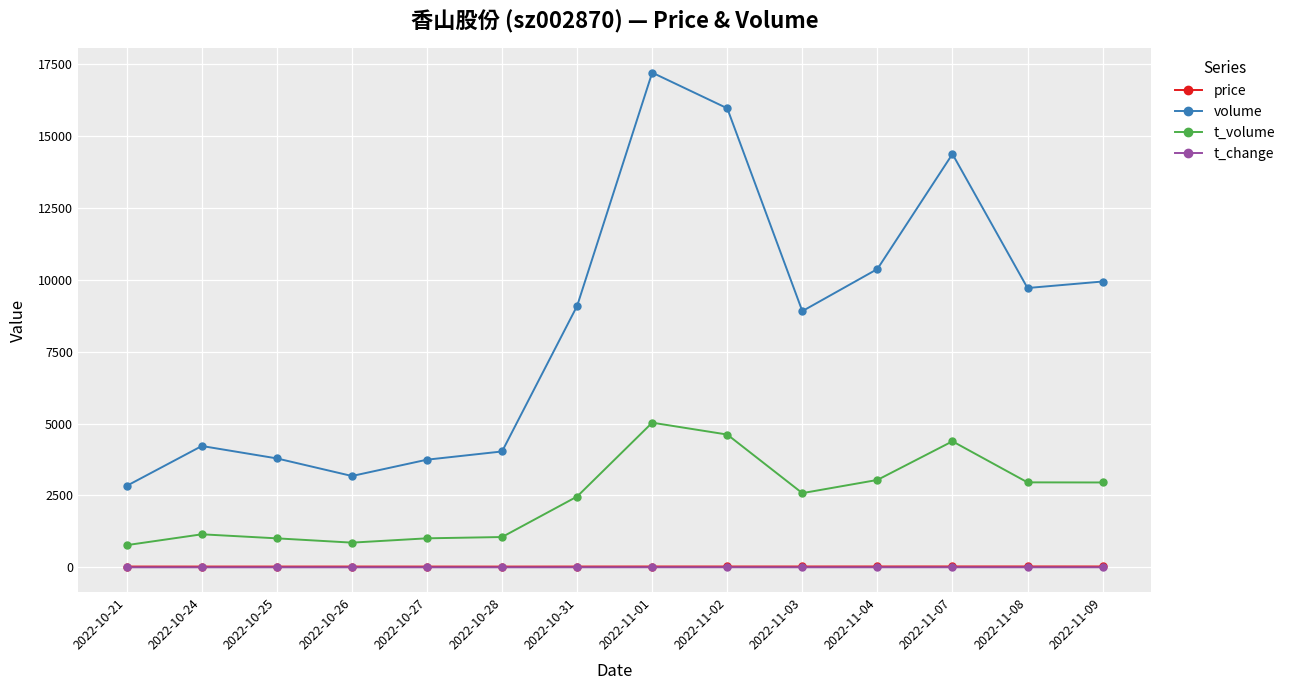

At which label does t_volume reach its peak?

2022-11-01